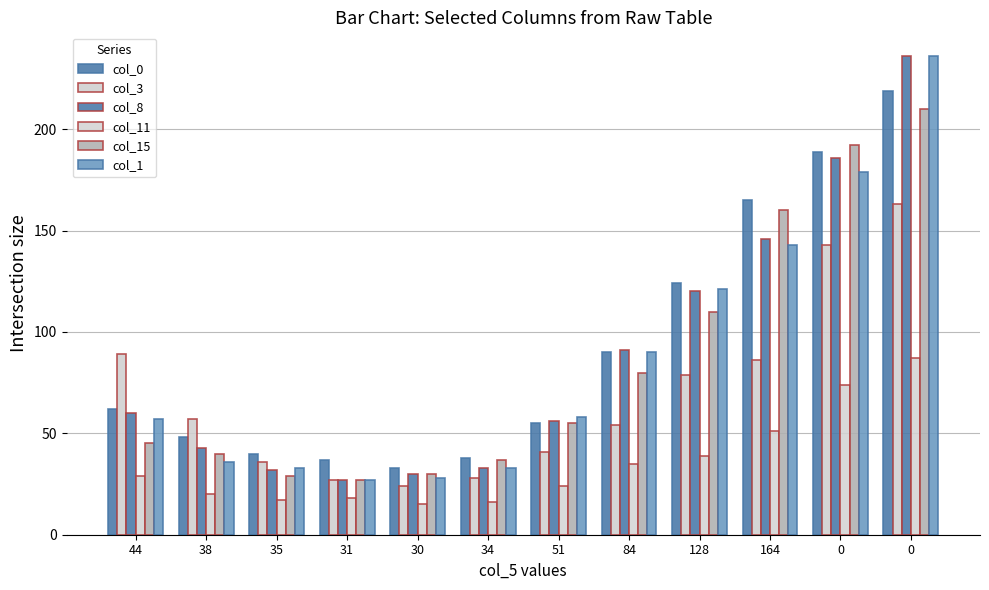

Is it true that col_1 equals 145 at 0?

False